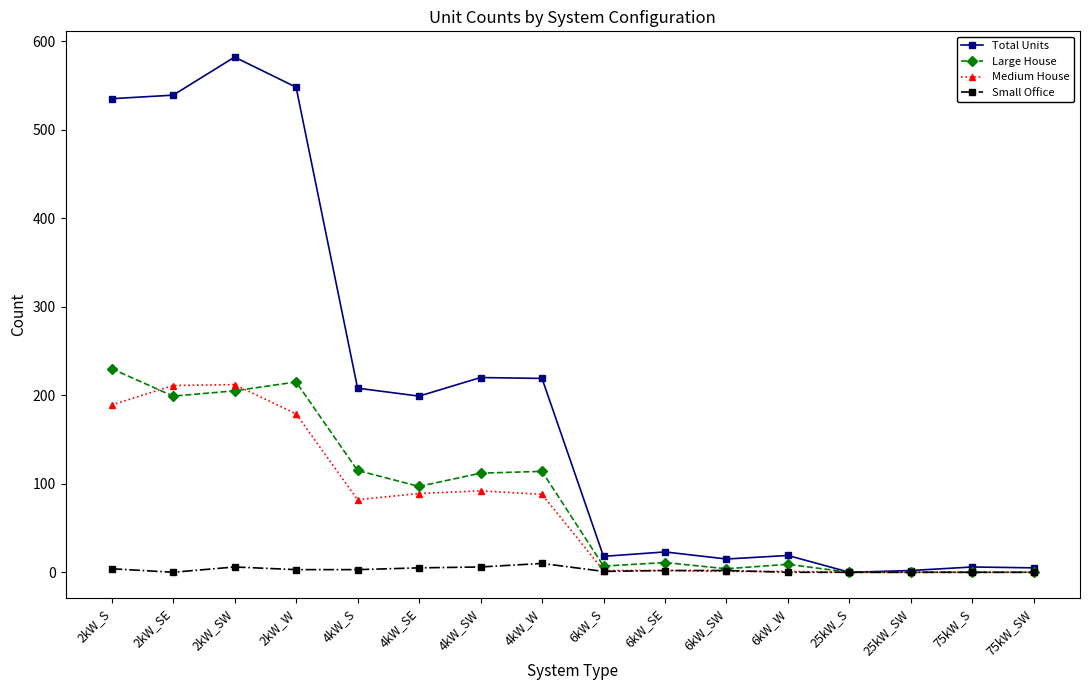

Where is the first local maximum for Total Units?

2kW_SW